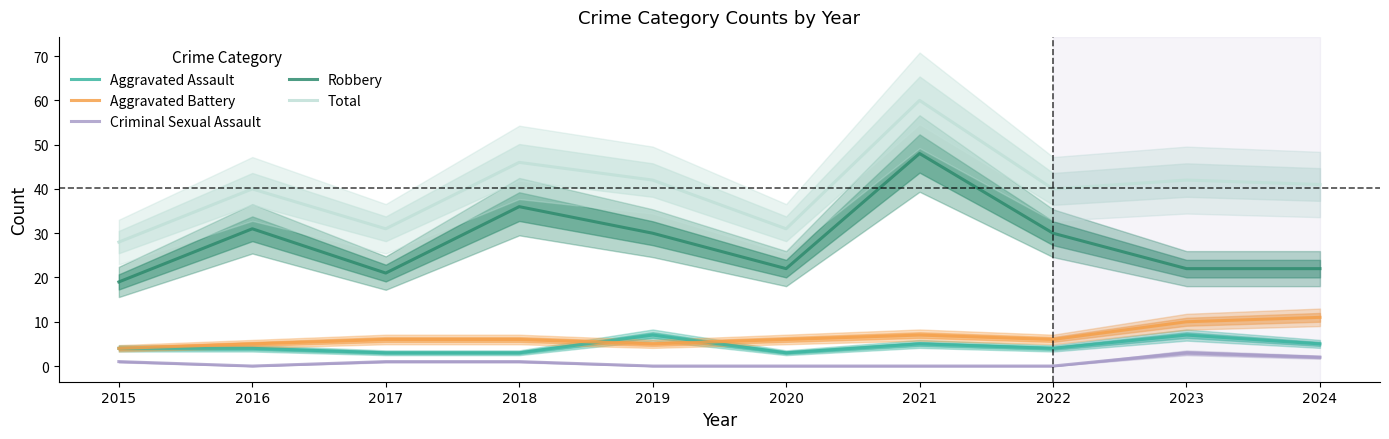

Which category has the lowest value in the Aggravated Battery series?

2015